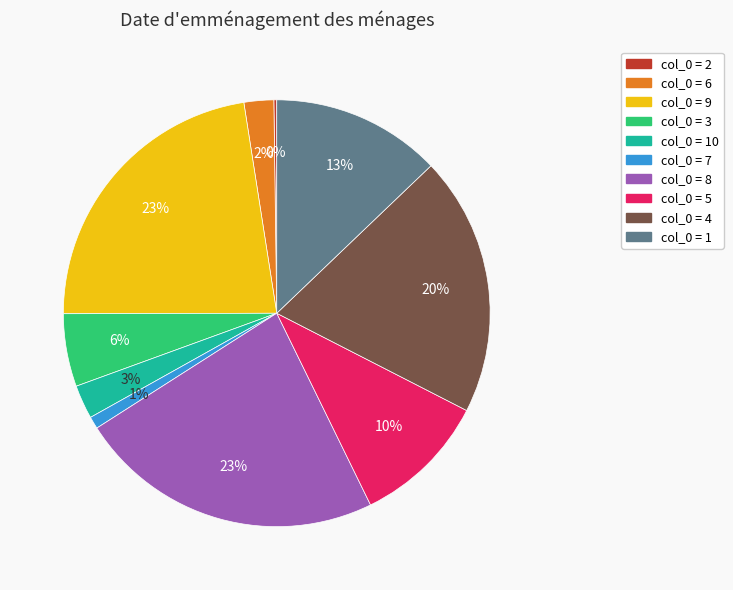

Is there a majority slice in this chart?

No